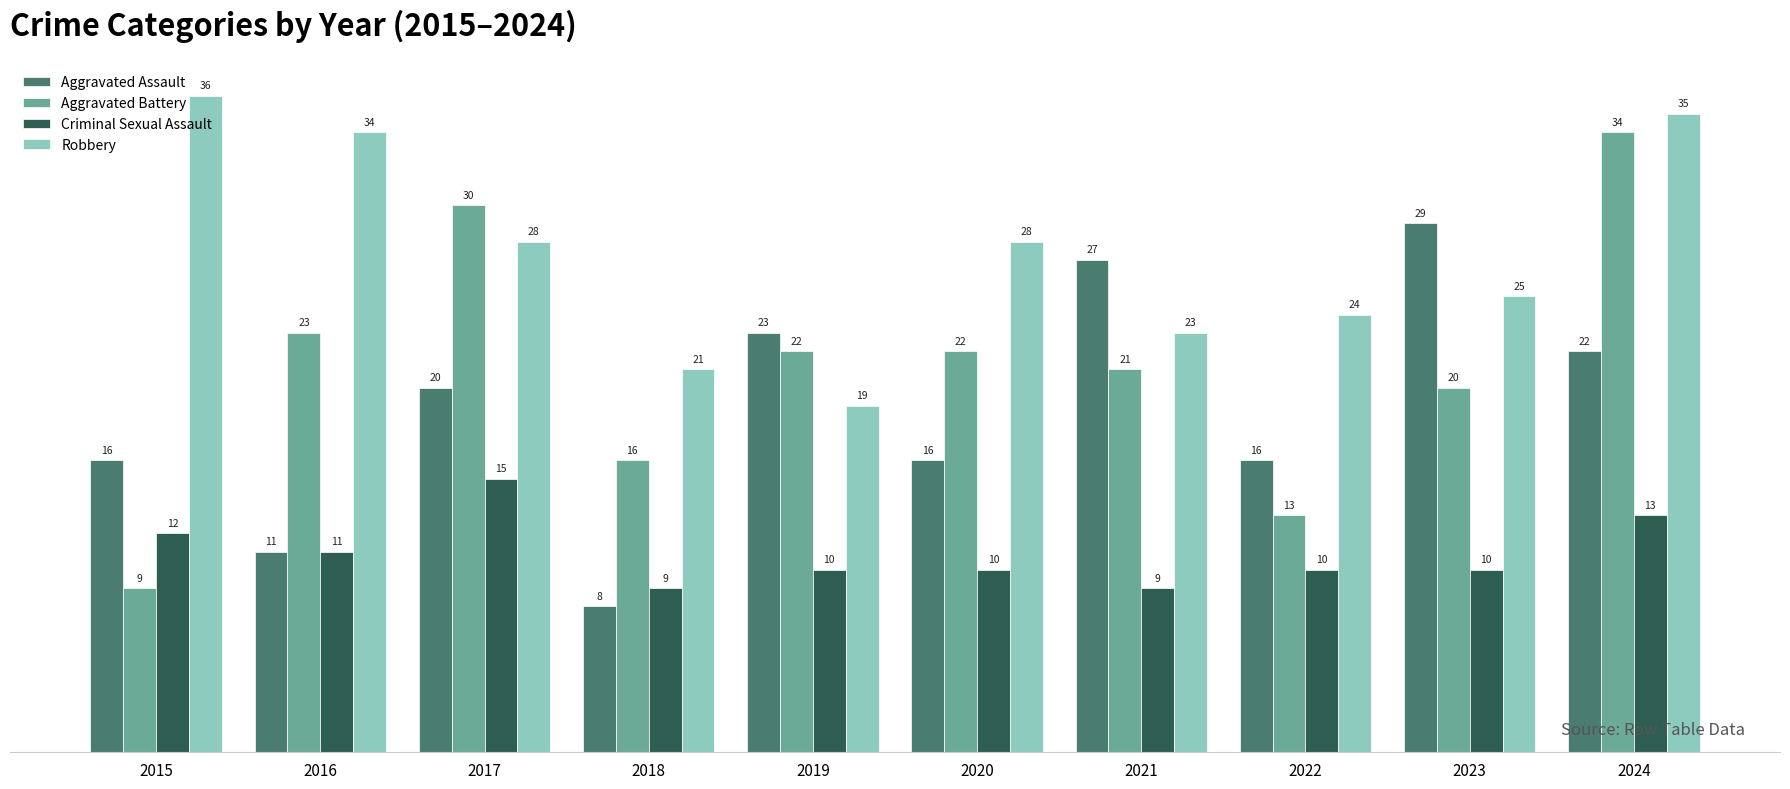

Which series has the widest spread of values?

Aggravated Battery